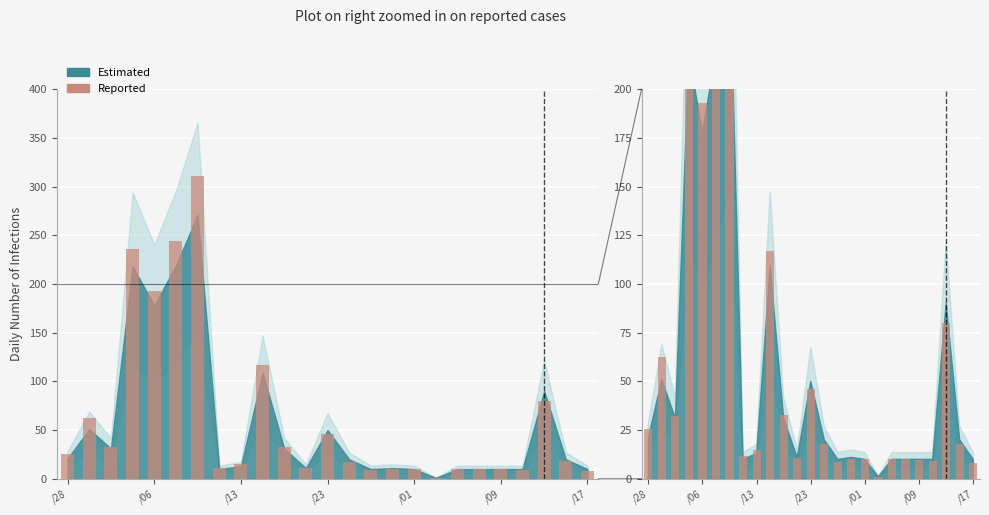

At which label does the data first exceed 17?

/28